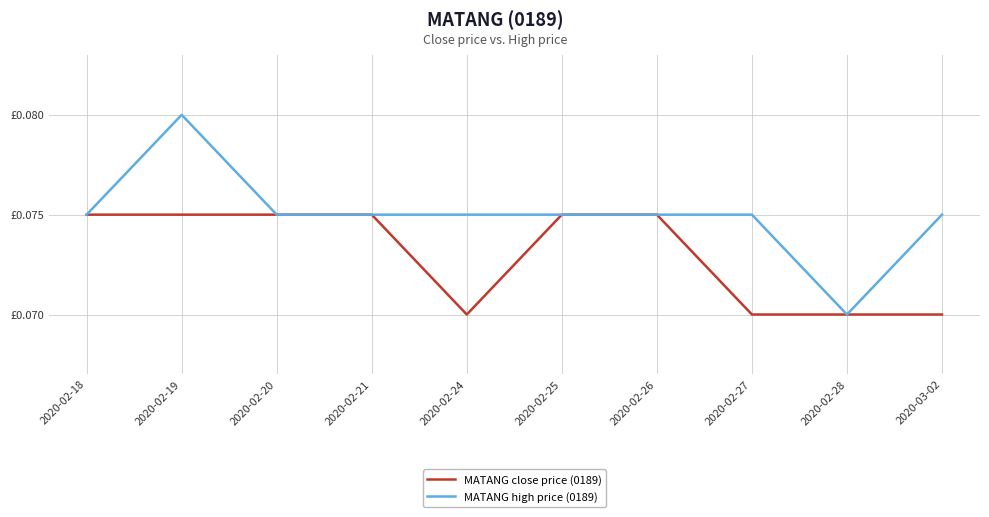

Is the value of MATANG high price (0189) at 2020-02-28 greater than the value of MATANG close price (0189) at 2020-02-21?

No